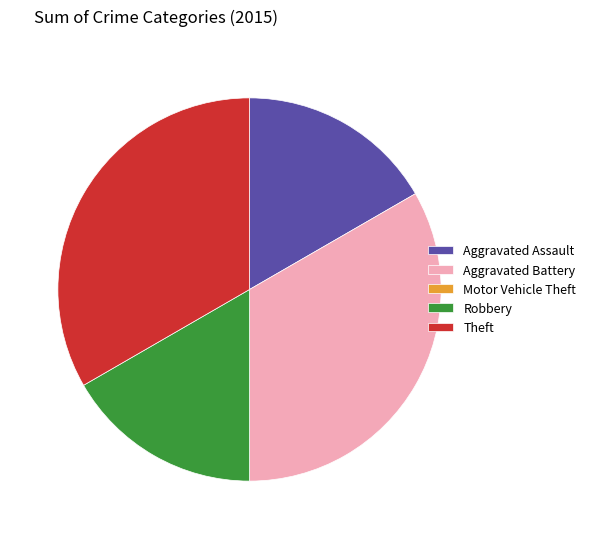

Is there a majority slice in this chart?

No